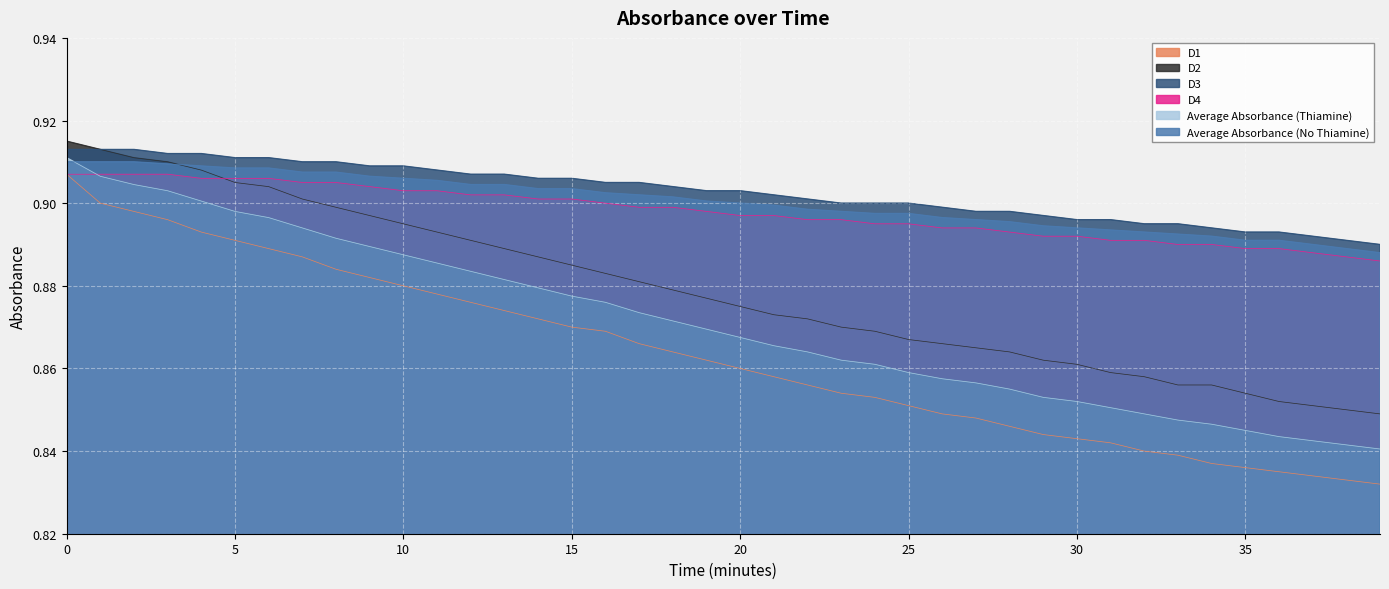

Which series changed the most between 2 and 11?

D1